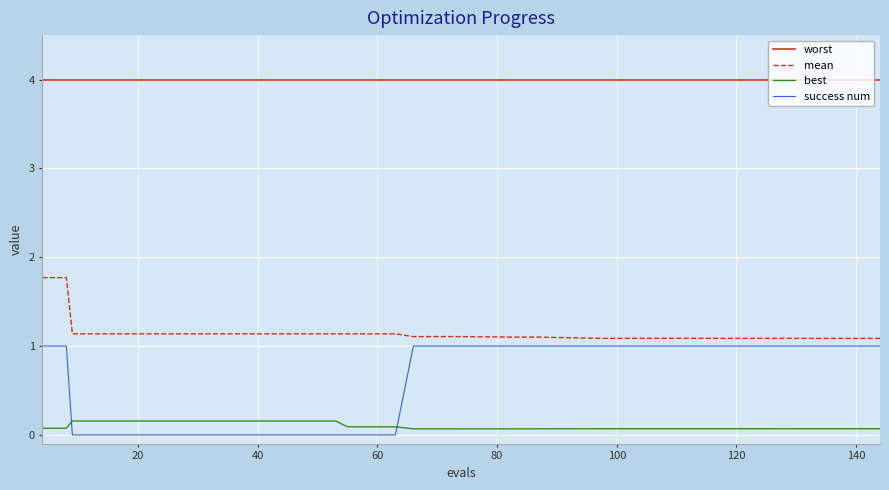

Reading right to left, list all the values displayed in this chart.

worst: 4.0	4.0	4.0	4.0	4.0	4.0	4.0	4.0	4.0	4.0	4.0	4.0	4.0	4.0	4.0	4.0	4.0	4.0	4.0	4.0	4.0	4.0	4.0	4.0	4.0	4.0	4.0	4.0	4.0	4.0
mean: 1.1	1.1	1.1	1.1	1.1	1.1	1.1	1.1	1.1	1.1	1.1	1.1	1.1	1.1	1.1	1.1	1.1	1.1	1.1	1.1	1.1	1.1	1.1	1.1	1.1	1.1	1.1	1.1	1.8	1.8
best: 0.1	0.1	0.1	0.1	0.1	0.1	0.1	0.1	0.1	0.1	0.1	0.1	0.1	0.1	0.1	0.1	0.2	0.2	0.2	0.2	0.2	0.2	0.2	0.2	0.2	0.2	0.2	0.2	0.1	0.1
success num: 1.0	1.0	1.0	1.0	1.0	1.0	1.0	1.0	1.0	1.0	1.0	1.0	1.0	0.0	0.0	0.0	0.0	0.0	0.0	0.0	0.0	0.0	0.0	0.0	0.0	0.0	0.0	0.0	1.0	1.0